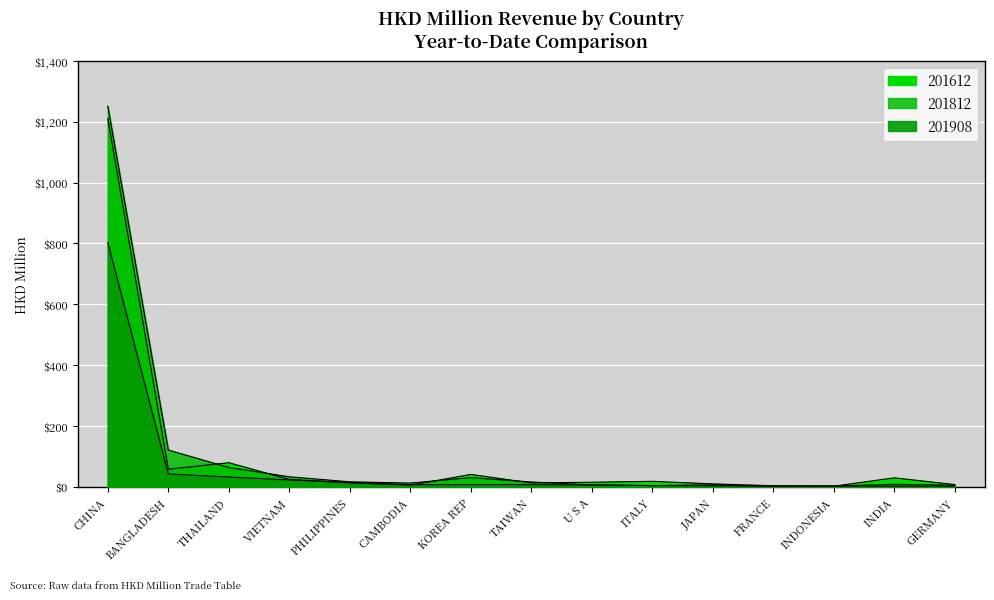

What value does the 201612 series have at ITALY?

18.1